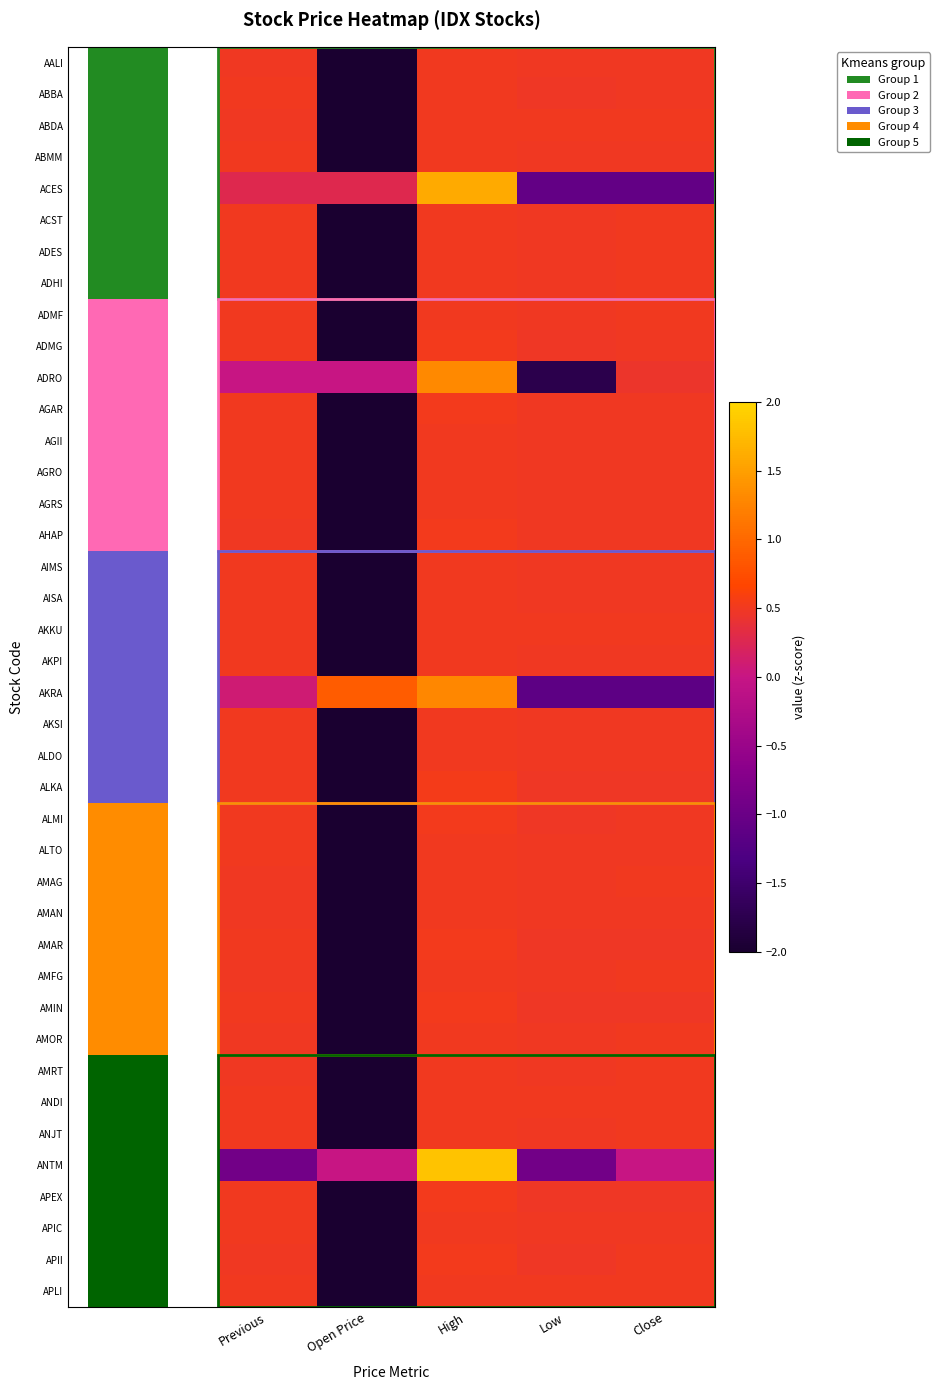

Count the number of categories in the chart.

5